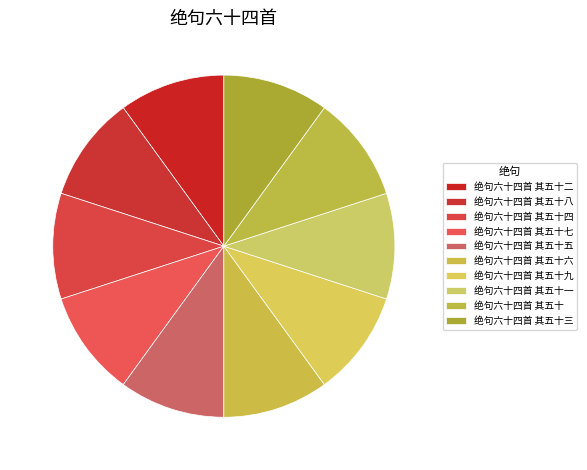

To the nearest percent, what percentage of the pie is 绝句六十四首 其五十三?

10%